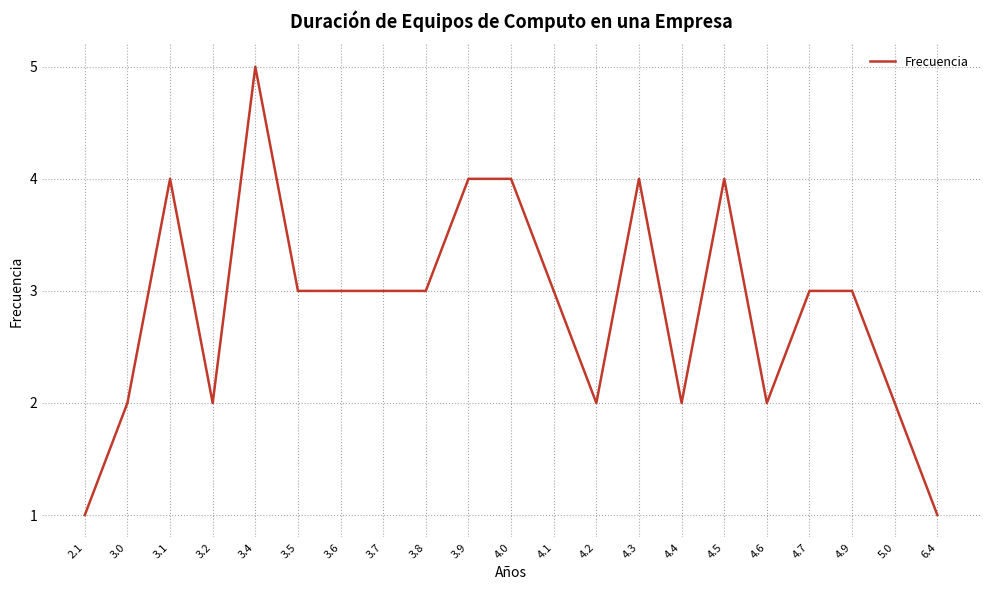

At which category does the chart reach its peak across all series?

3.4